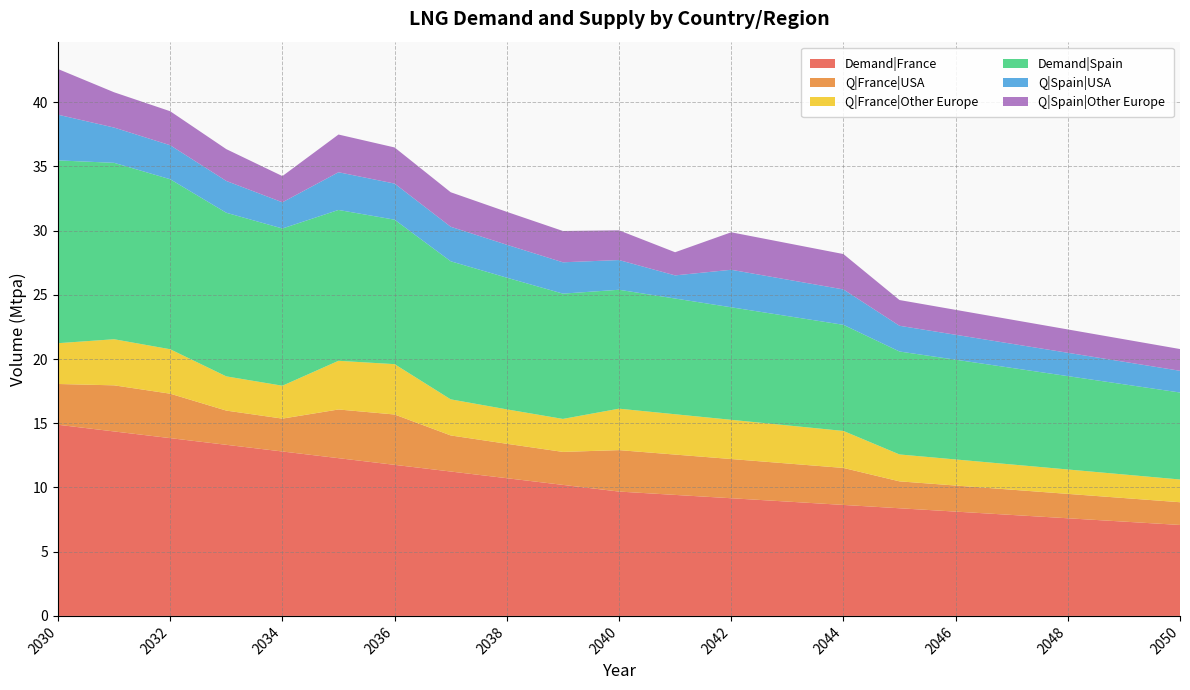

Reading left to right, extract all data points from this chart.

Demand|France: 14.9	14.4	13.8	13.3	12.8	12.3	11.8	11.2	10.7	10.2	9.7	9.4	9.2	8.9	8.6	8.4	8.1	7.9	7.6	7.3	7.1
Q|France|USA: 3.2	3.6	3.5	2.7	2.6	3.8	3.9	2.8	2.7	2.6	3.2	3.1	3.1	3.0	2.9	2.1	2.0	2.0	1.9	1.8	1.8
Q|France|Other Europe: 3.2	3.6	3.5	2.7	2.6	3.8	3.9	2.8	2.7	2.6	3.2	3.1	3.1	3.0	2.9	2.1	2.0	2.0	1.9	1.8	1.8
Demand|Spain: 14.2	13.7	13.2	12.7	12.2	11.7	11.3	10.8	10.3	9.8	9.3	9.0	8.8	8.5	8.3	8.0	7.8	7.5	7.3	7.0	6.8
Q|Spain|USA: 3.6	2.7	2.6	2.5	2.0	2.9	2.8	2.7	2.6	2.4	2.3	1.8	2.9	2.8	2.8	2.0	1.9	1.9	1.8	1.8	1.7
Q|Spain|Other Europe: 3.6	2.7	2.6	2.5	2.0	2.9	2.8	2.7	2.6	2.4	2.3	1.8	2.9	2.8	2.8	2.0	1.9	1.9	1.8	1.8	1.7